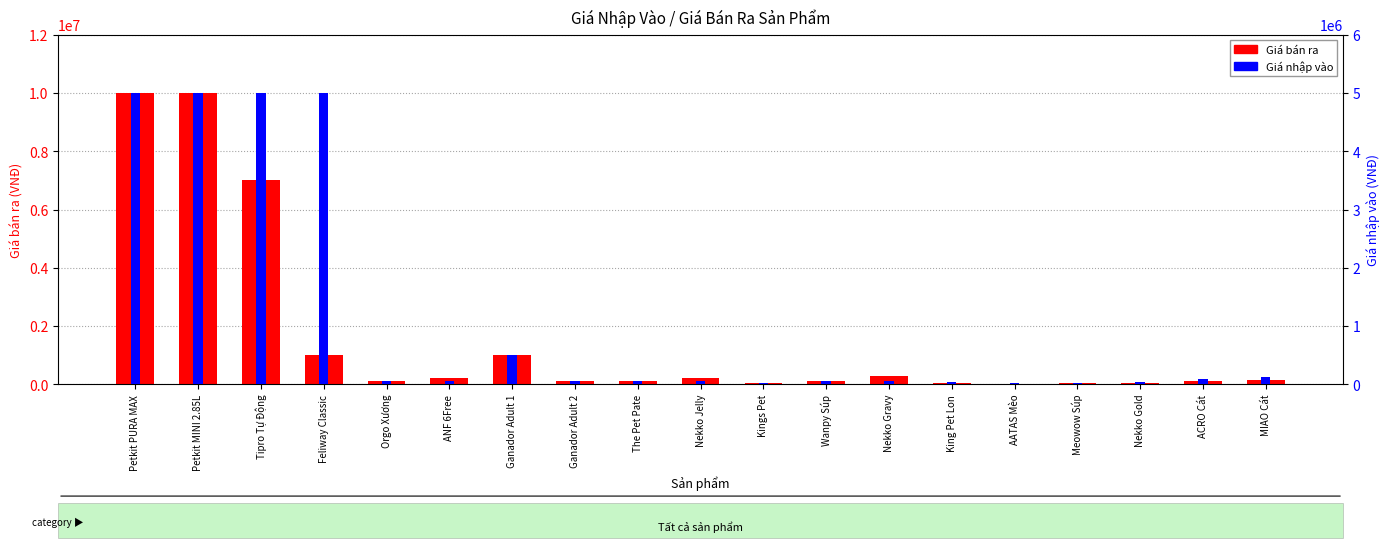

Is the value of Giá nhập vào at Nekko Gold greater than the value of Giá bán ra at Feliway Classic?

No